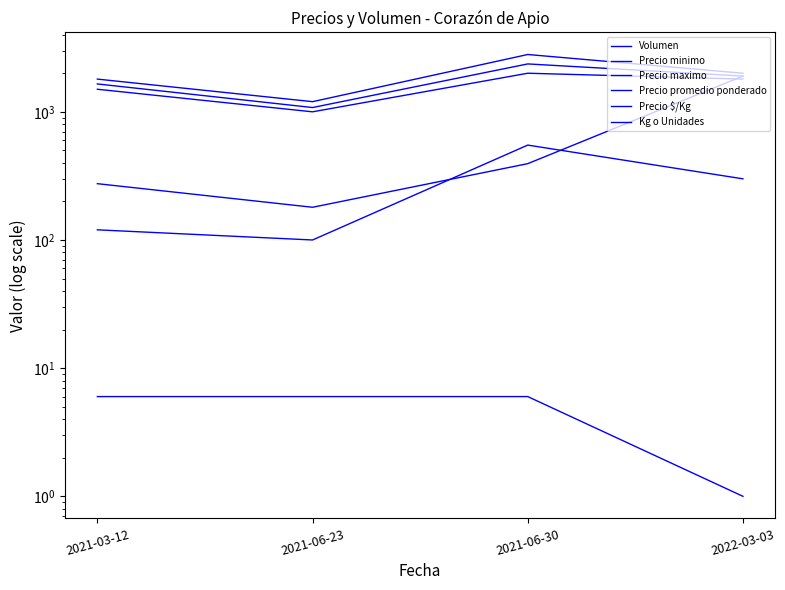

What is the label of the 4th point from the left?

2022-03-03